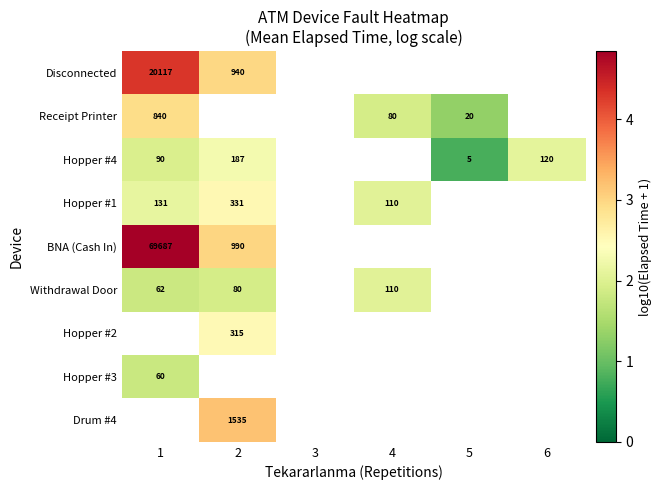

Which category has the lowest value in the Hopper #1 series?

4